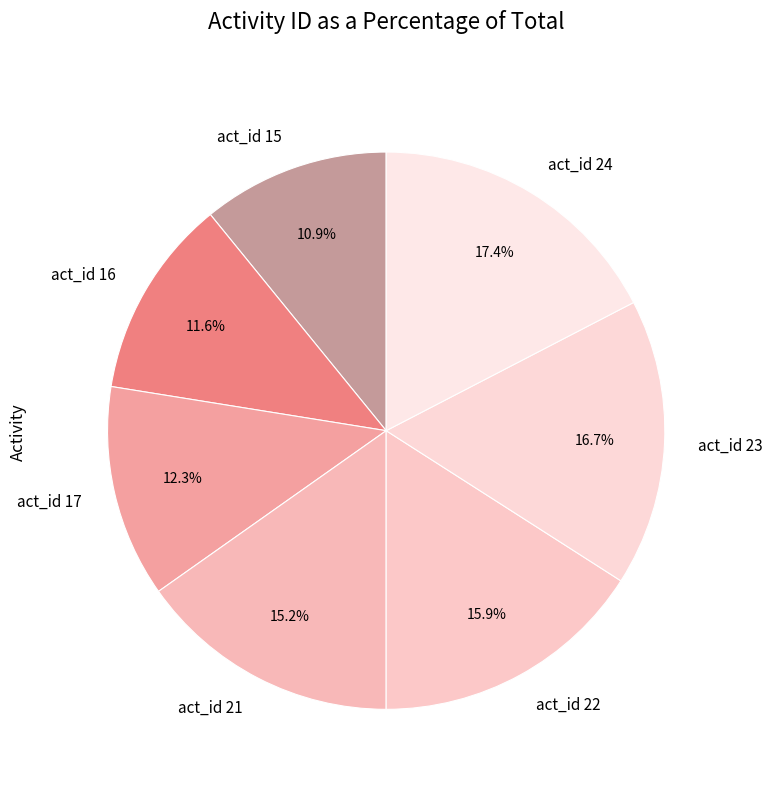

Is act_id 23 the majority of the pie?

No